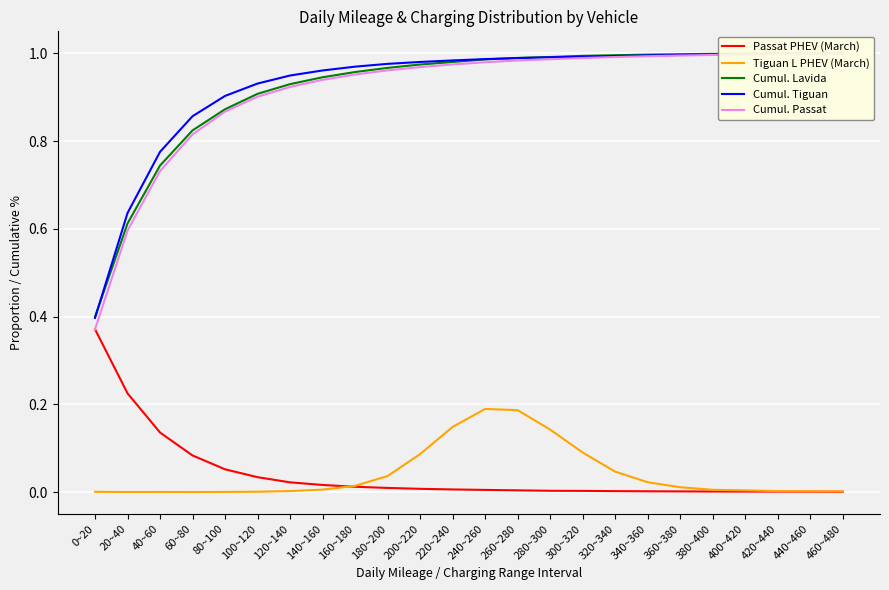

Rank the series at 220~240 from lowest to highest value.

Passat PHEV (March), Tiguan L PHEV (March), Cumul. Passat, Cumul. Lavida, Cumul. Tiguan